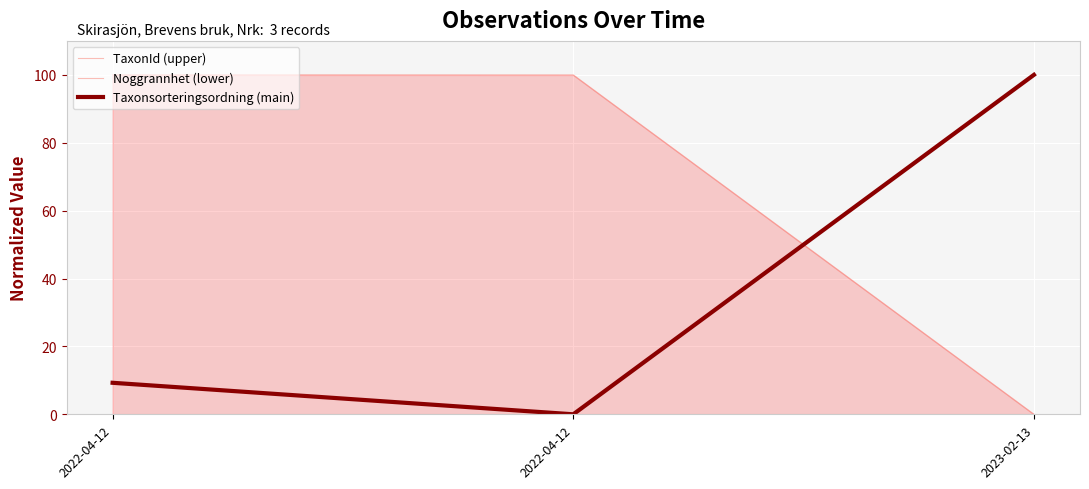

Which series has the largest total across all categories?

TaxonId (upper)